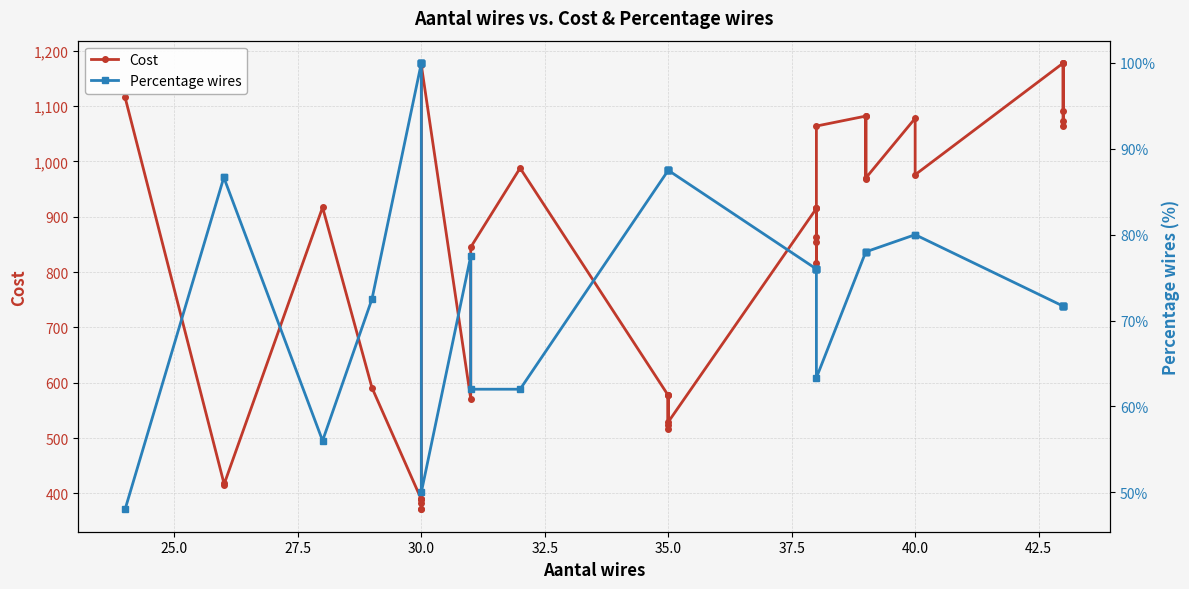

What is the highest value of the Percentage wires series?

100.0